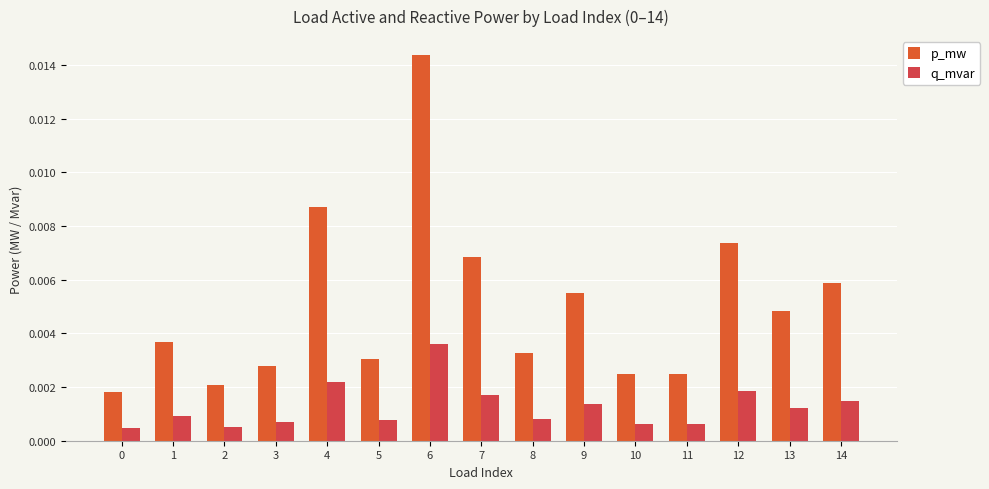

How many distinct data groups are displayed?

2